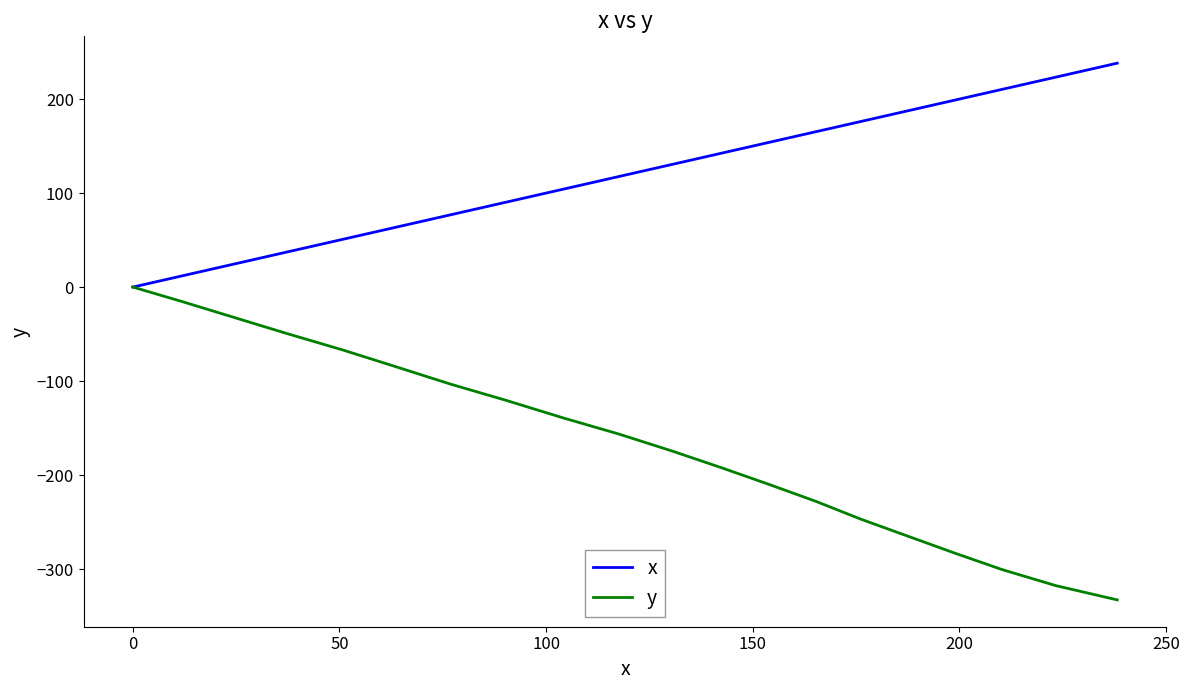

Which series has the largest range (max minus min)?

y